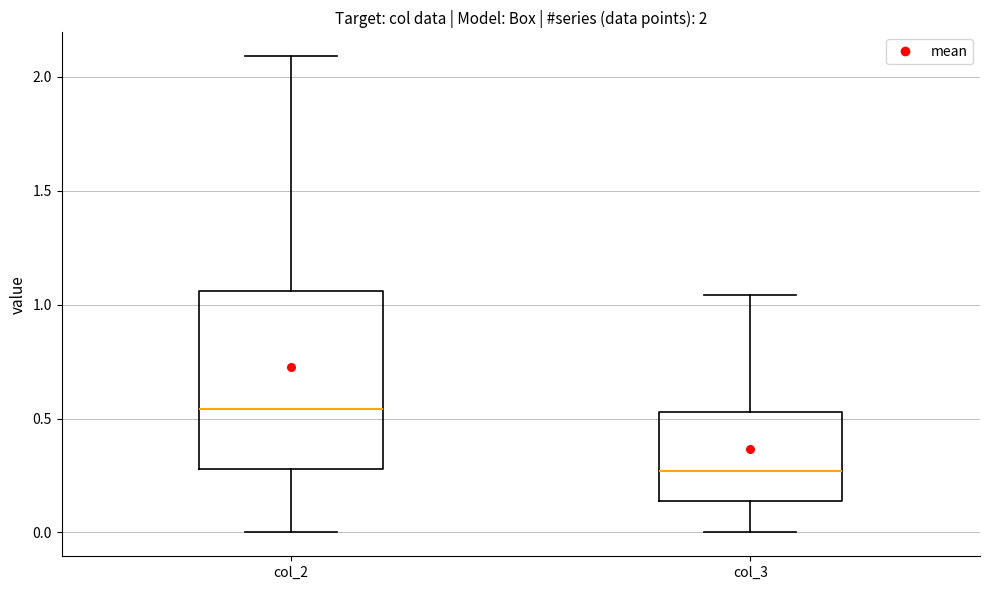

Which box is the tallest, from its lower edge to its upper edge?

col_2